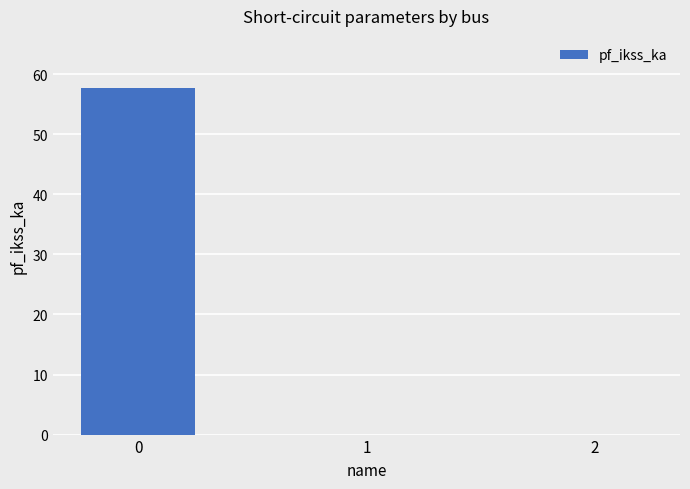

What is the sum of all values?

57.7